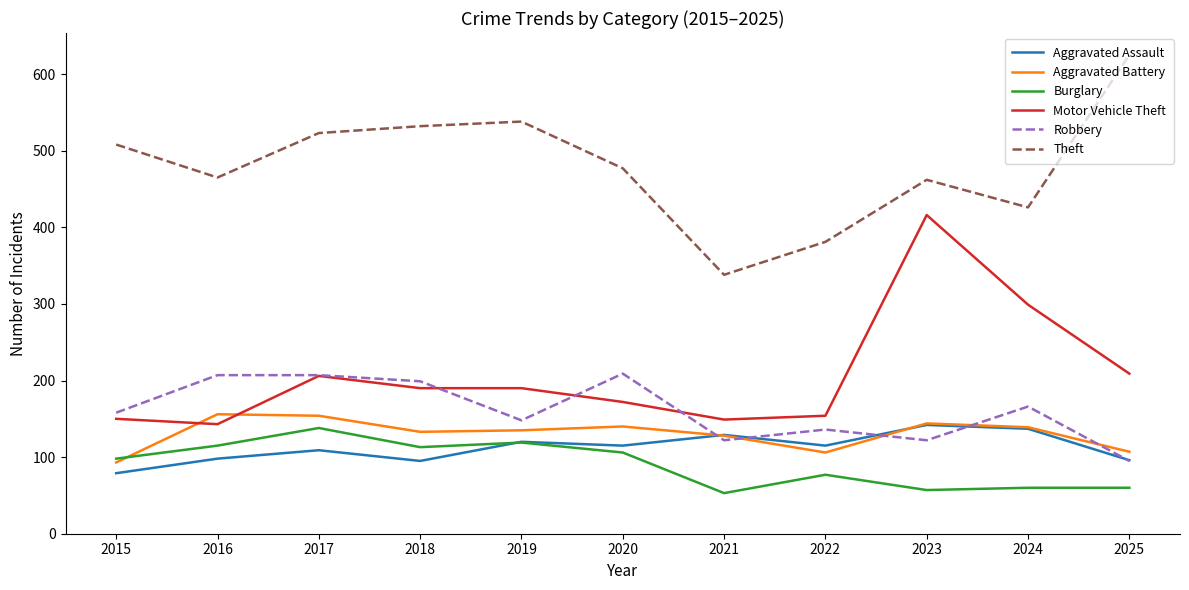

True or false: Theft and Robbery intersect in this chart.

False